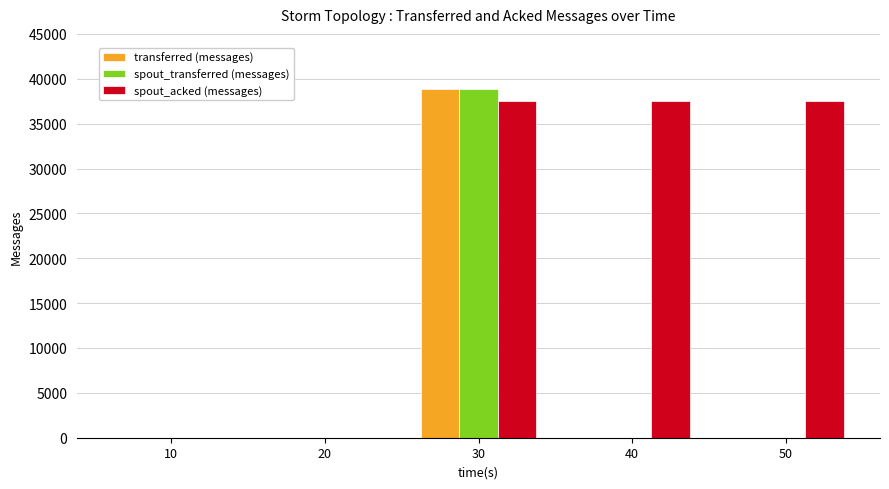

What is the maximum value shown in the chart?

38880